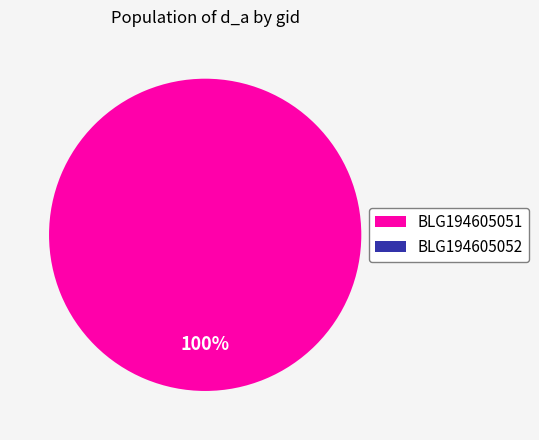

Between BLG194605051 and BLG194605052, which is larger?

BLG194605051